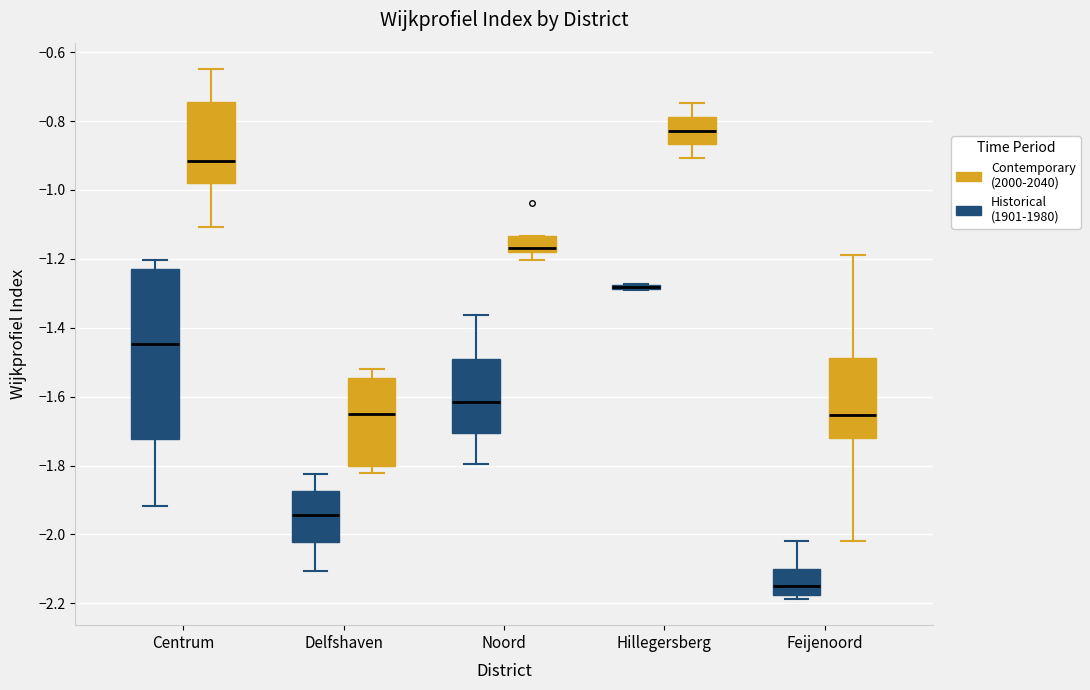

Which box is the tallest, from its lower edge to its upper edge?

Centrum (Historical (1901-1980))